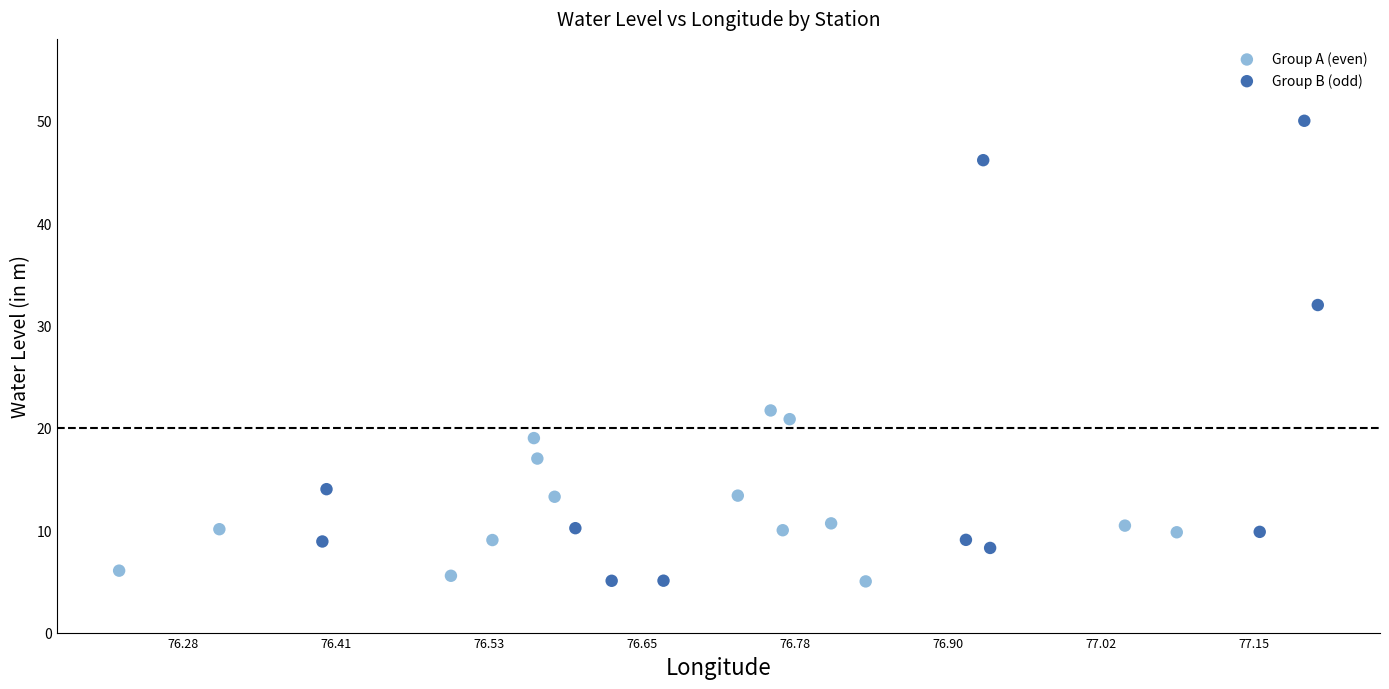

Which series contains the highest Y value?

Group B (odd)